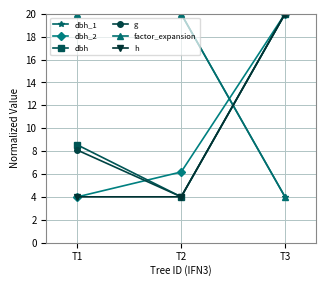

Is this an area chart (filled region under the line)?

No